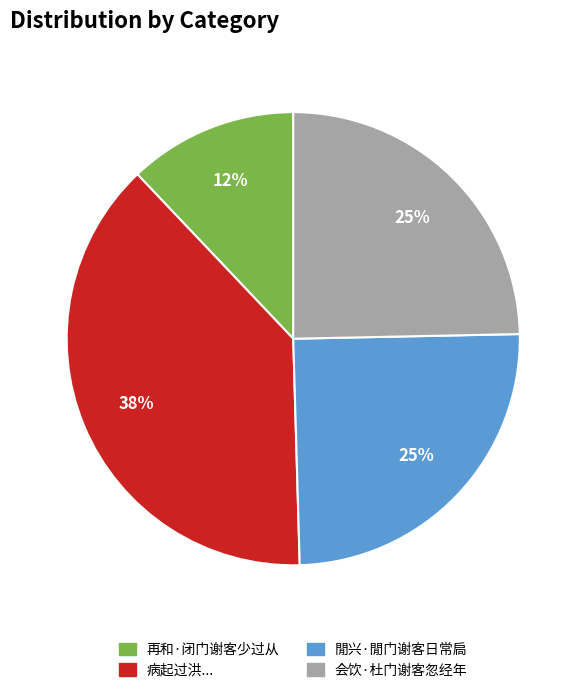

Does any single category account for the majority?

No